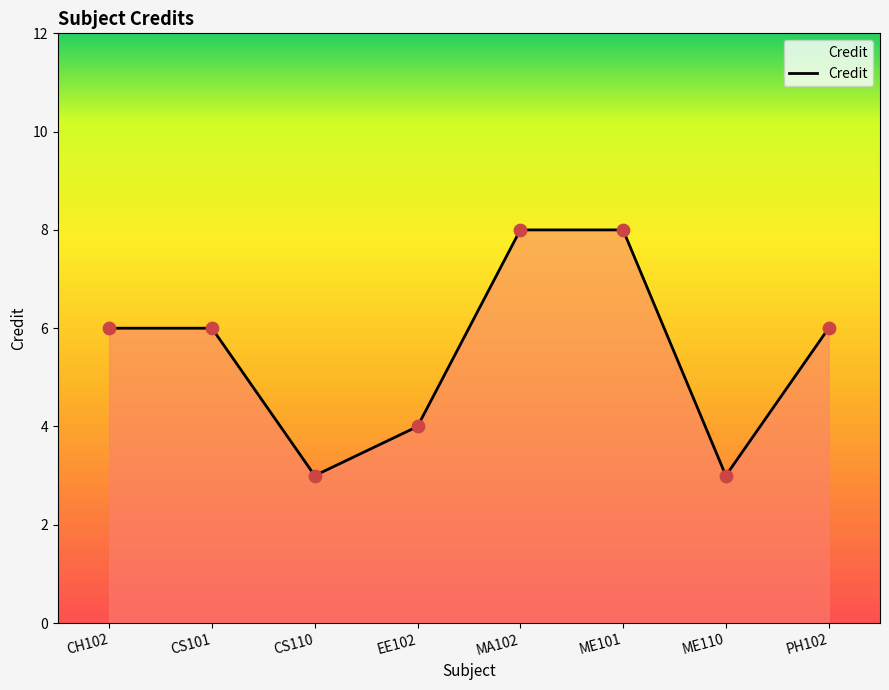

What is the change in value from ME110 to PH102?

+3